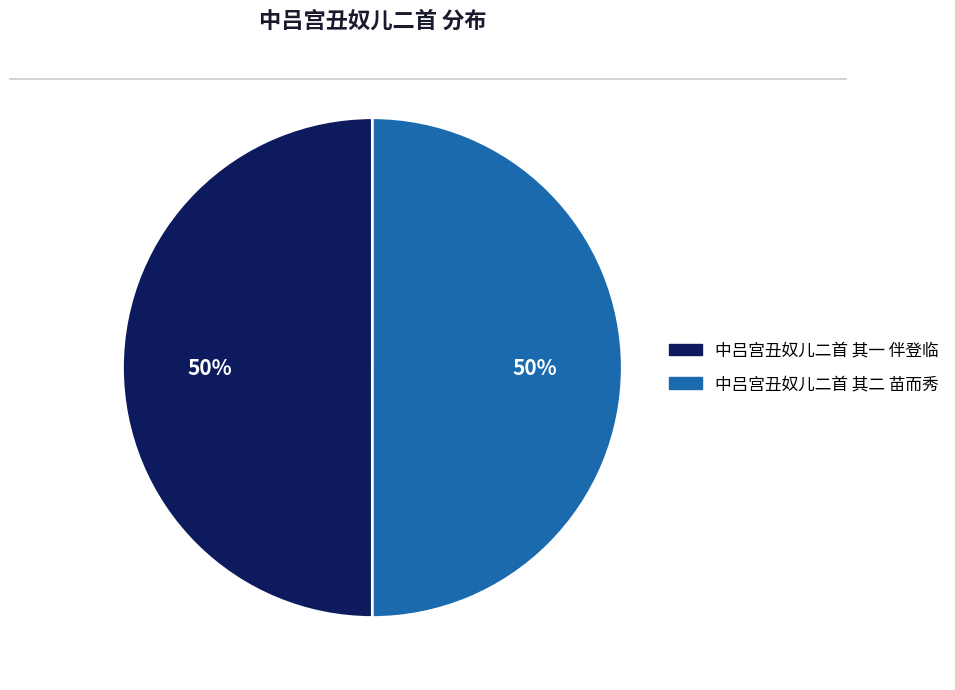

Is the sum of 中吕宫丑奴儿二首 其二 苗而秀 and 中吕宫丑奴儿二首 其一 伴登临 greater than half?

Yes